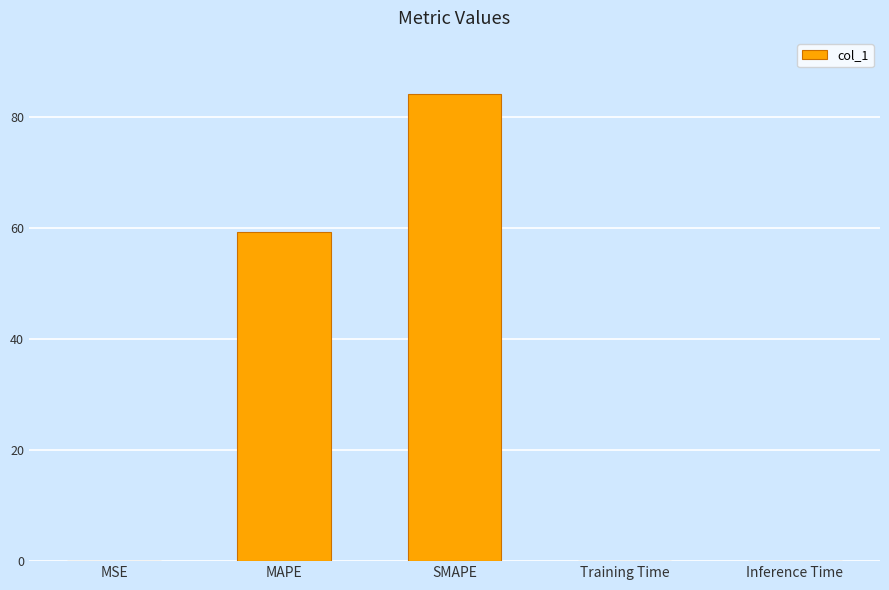

Between Inference Time and MAPE, which is larger?

MAPE